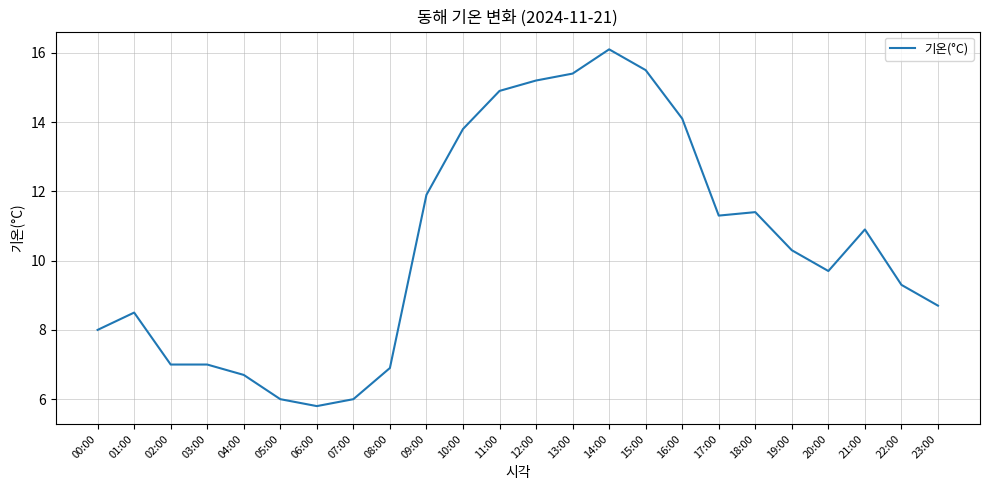

Which has a higher value, 00:00 or 17:00?

17:00